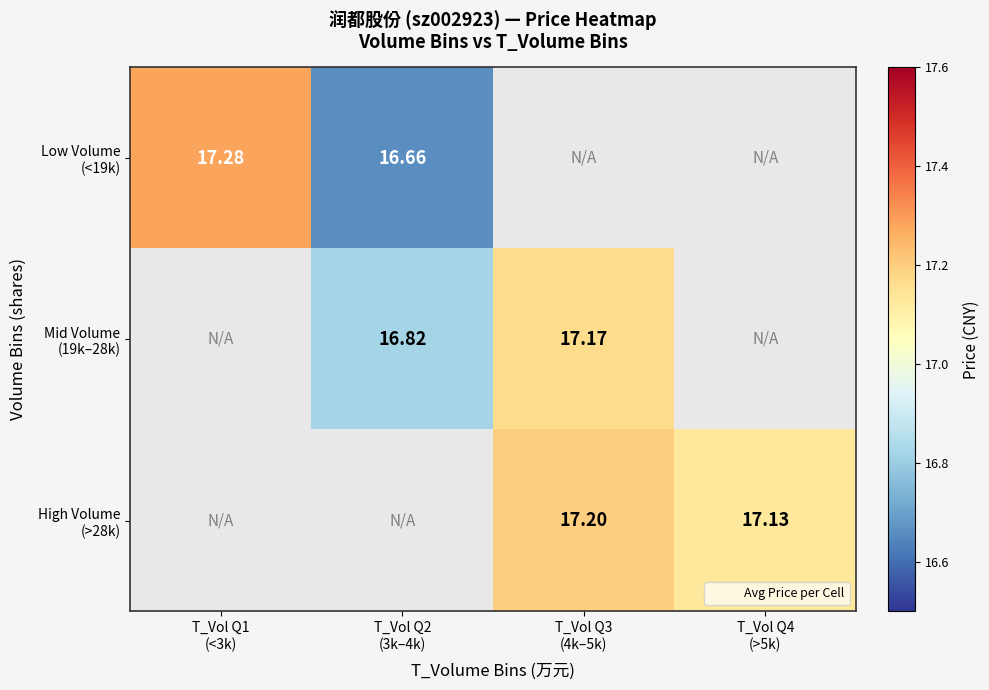

Which series has the largest range (max minus min)?

Low Volume (<19k)